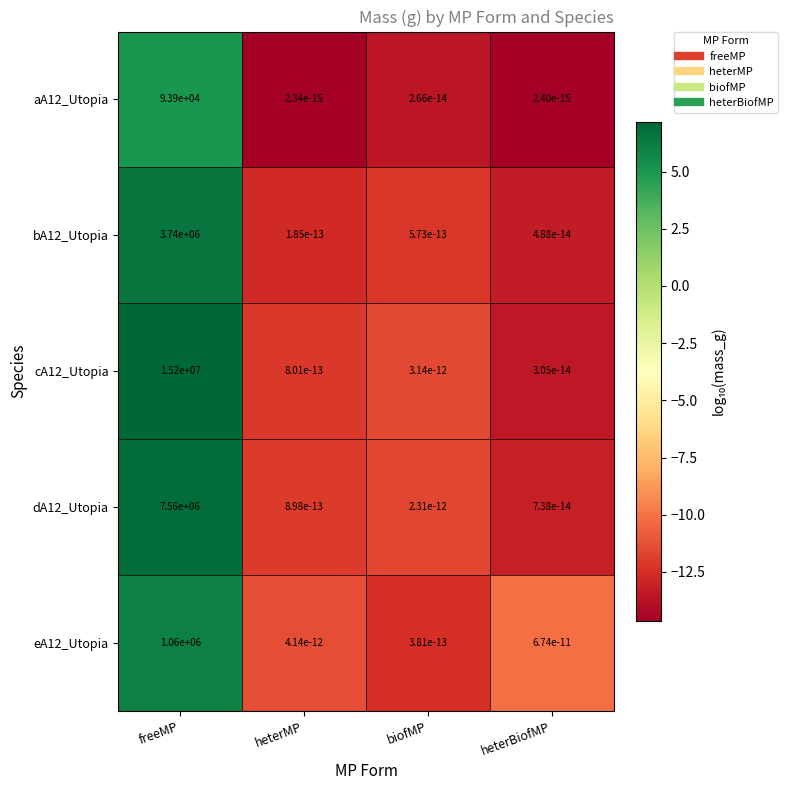

Is it true that bA12_Utopia equals 0.0 at biofMP?

True